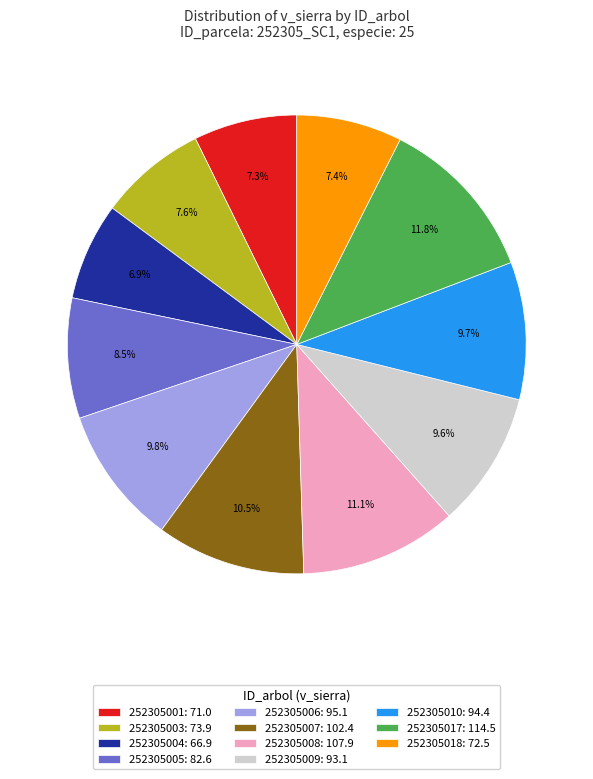

Is there any slice that represents more than half of the pie?

No